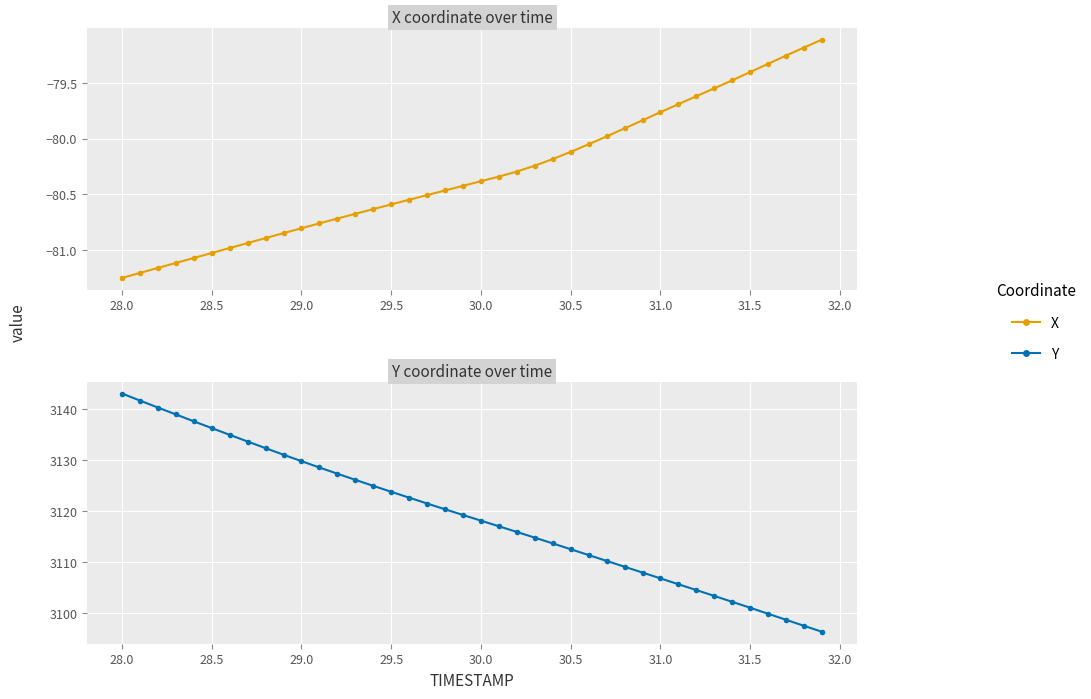

What is the sum of all X values?

-3212.3